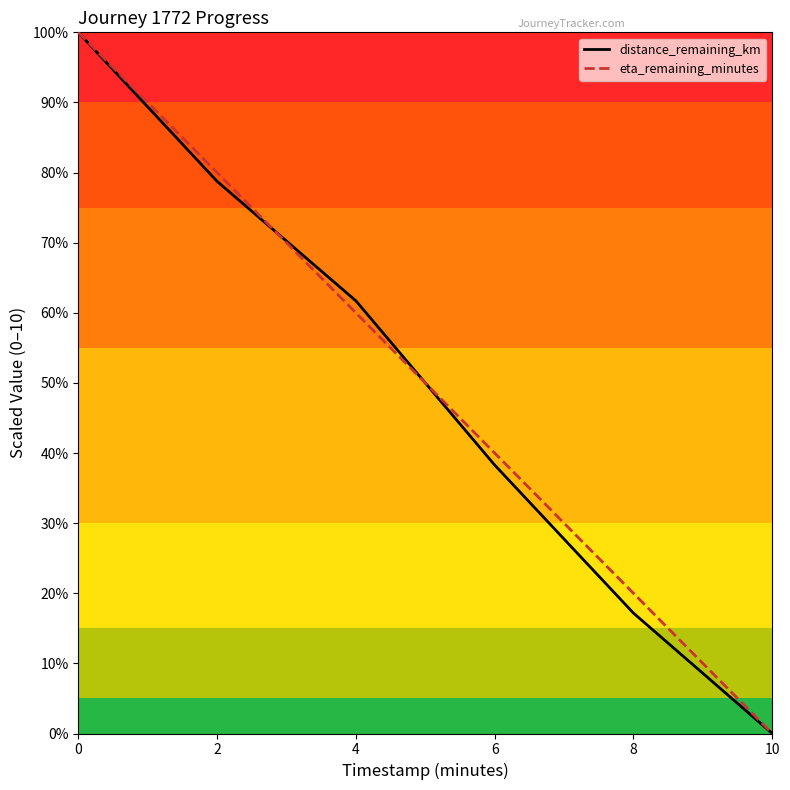

Is this an area chart (filled region under the line)?

No